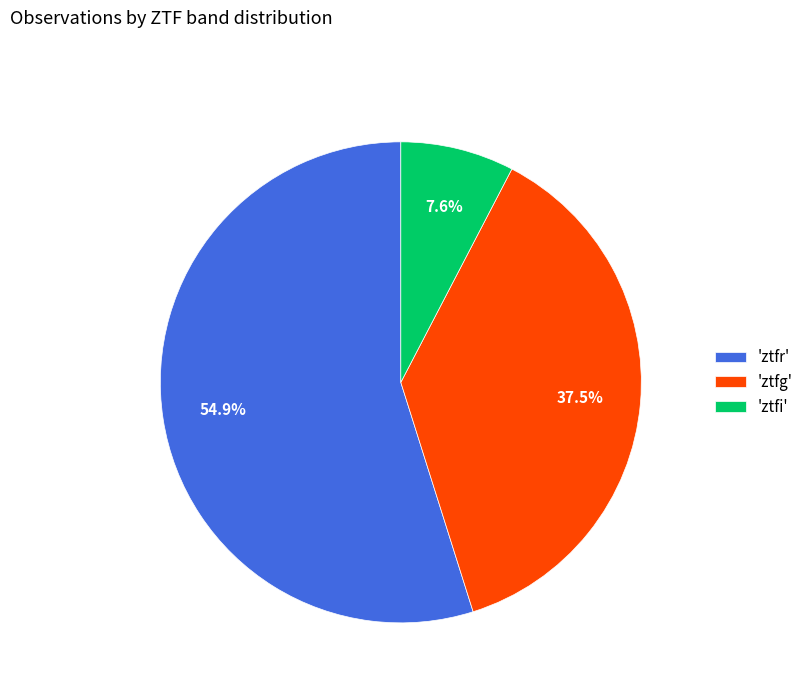

What is the ratio of the value at 'ztfg' to the value at 'ztfr'?

0.7